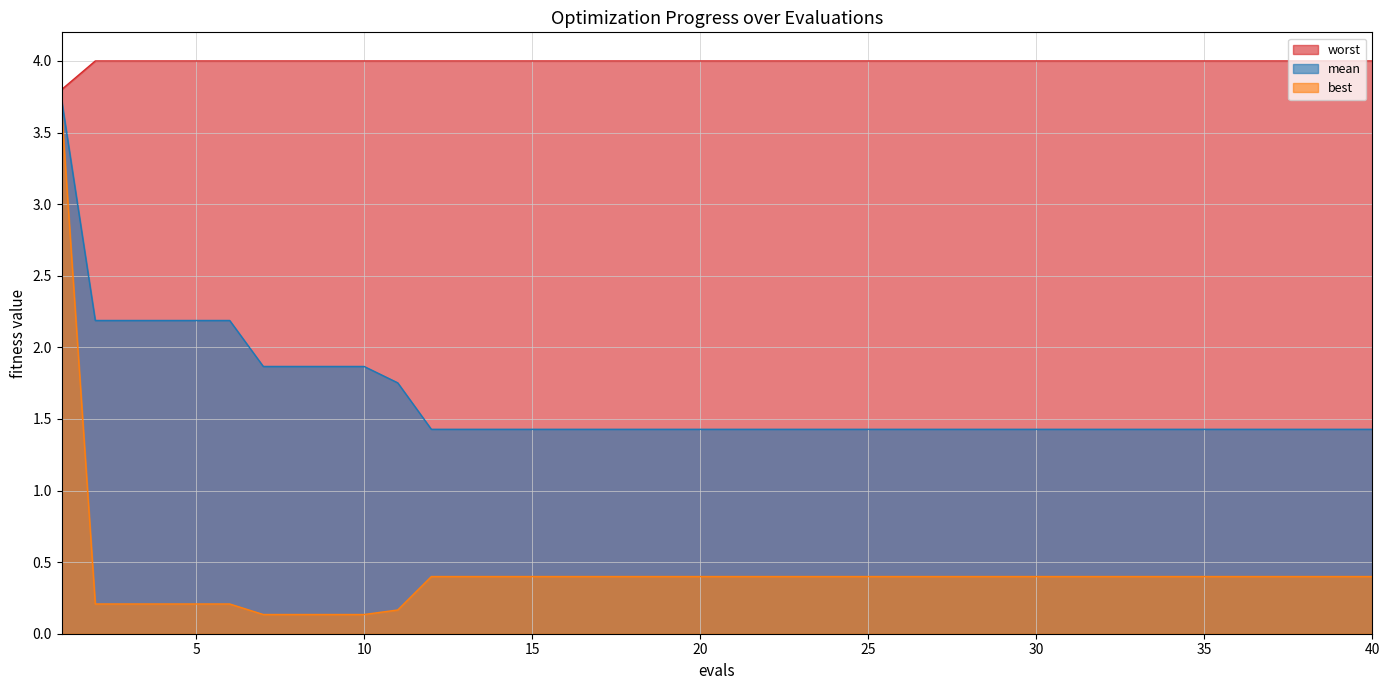

Reading left to right, what are all the values shown in this chart?

mean: 1=3.7	2=2.2	3=2.2	4=2.2	5=2.2	6=2.2	7=1.9	8=1.9	9=1.9	10=1.9	11=1.8	12=1.4	13=1.4	14=1.4	15=1.4	16=1.4	17=1.4	18=1.4	19=1.4	20=1.4	21=1.4	22=1.4	23=1.4	24=1.4	25=1.4	26=1.4	27=1.4	28=1.4	29=1.4	30=1.4	31=1.4	32=1.4	33=1.4	34=1.4	35=1.4	36=1.4	37=1.4	38=1.4	39=1.4	40=1.4
best: 1=3.7	2=0.2	3=0.2	4=0.2	5=0.2	6=0.2	7=0.1	8=0.1	9=0.1	10=0.1	11=0.2	12=0.4	13=0.4	14=0.4	15=0.4	16=0.4	17=0.4	18=0.4	19=0.4	20=0.4	21=0.4	22=0.4	23=0.4	24=0.4	25=0.4	26=0.4	27=0.4	28=0.4	29=0.4	30=0.4	31=0.4	32=0.4	33=0.4	34=0.4	35=0.4	36=0.4	37=0.4	38=0.4	39=0.4	40=0.4
worst: 1=3.8	2=4.0	3=4.0	4=4.0	5=4.0	6=4.0	7=4.0	8=4.0	9=4.0	10=4.0	11=4.0	12=4.0	13=4.0	14=4.0	15=4.0	16=4.0	17=4.0	18=4.0	19=4.0	20=4.0	21=4.0	22=4.0	23=4.0	24=4.0	25=4.0	26=4.0	27=4.0	28=4.0	29=4.0	30=4.0	31=4.0	32=4.0	33=4.0	34=4.0	35=4.0	36=4.0	37=4.0	38=4.0	39=4.0	40=4.0